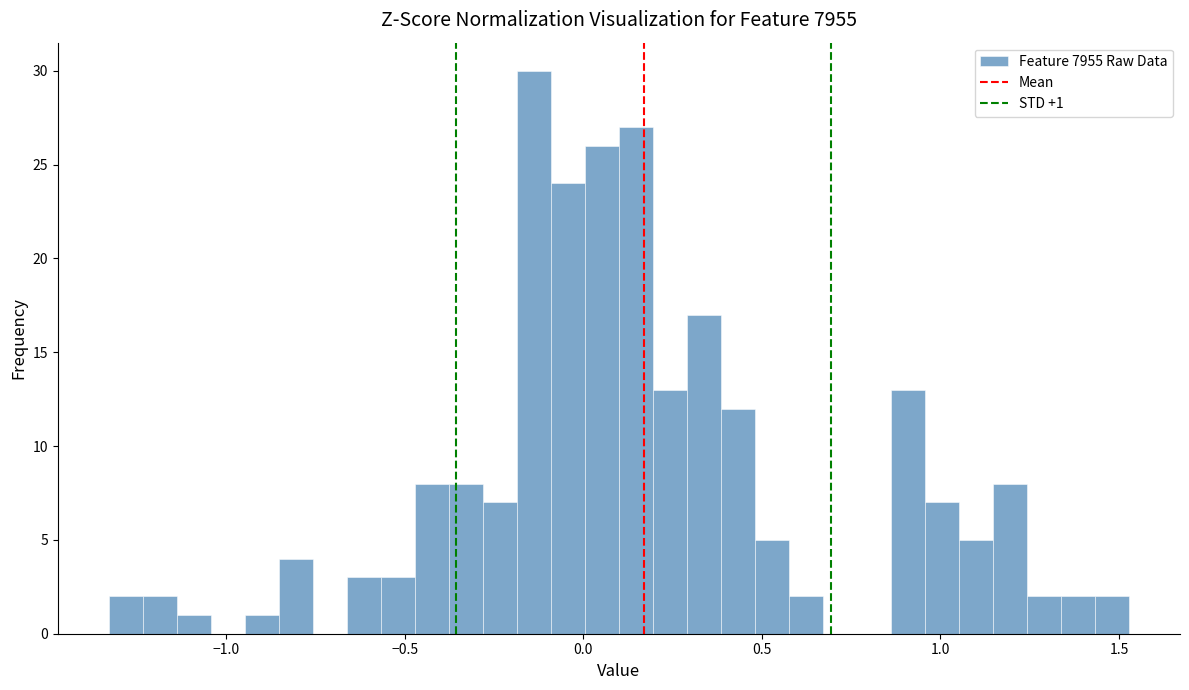

Read against the x-axis, roughly where is the centre of the tallest bar?

-0.15